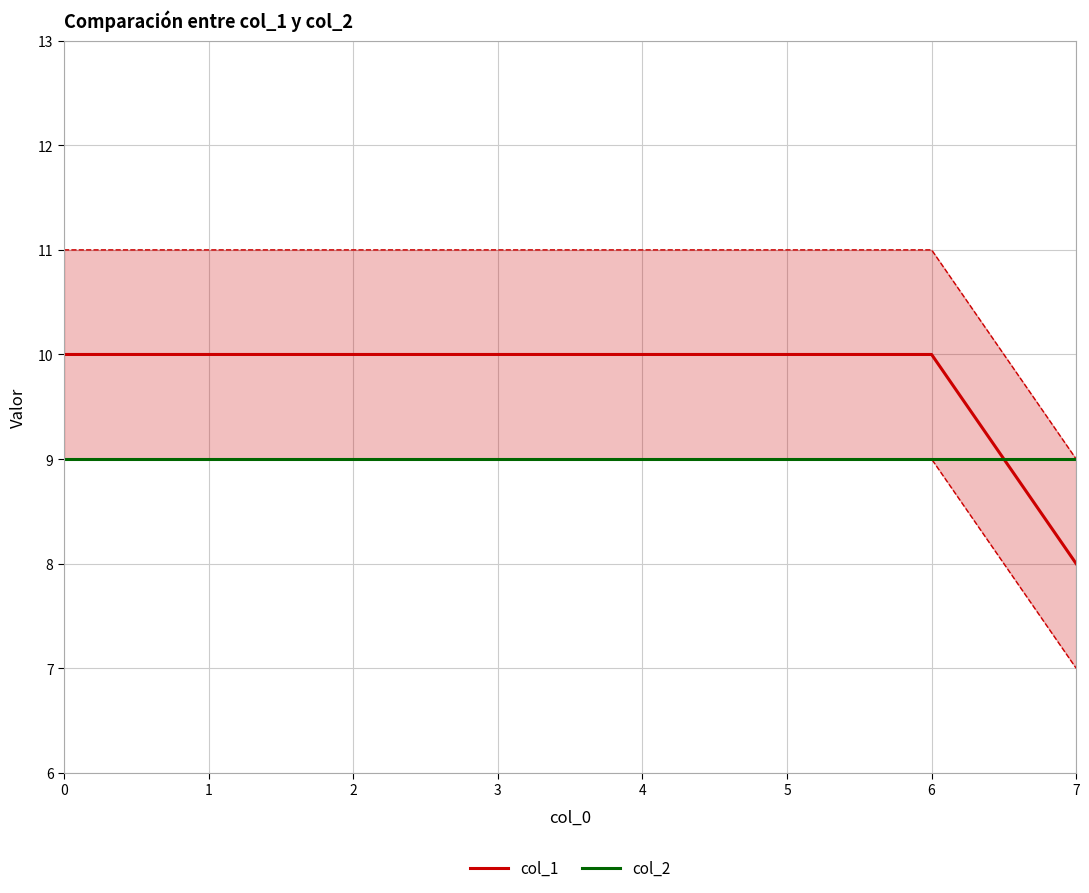

How many lines are shown in the chart?

2